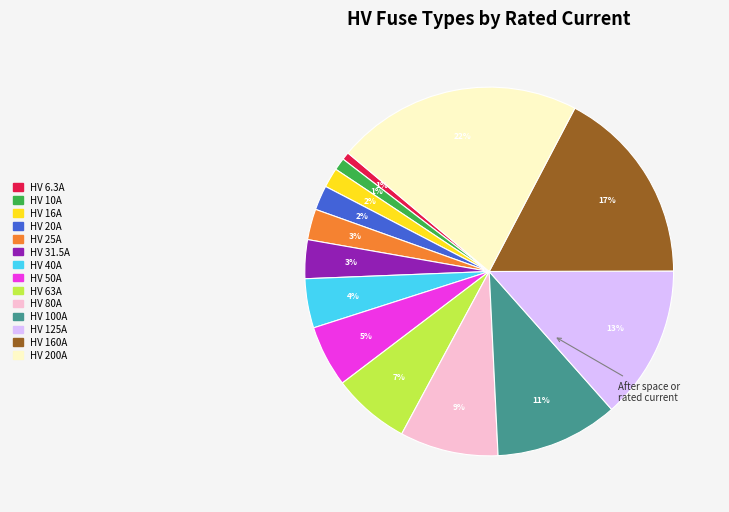

Between HV 160A and HV 100A, which is larger?

HV 160A